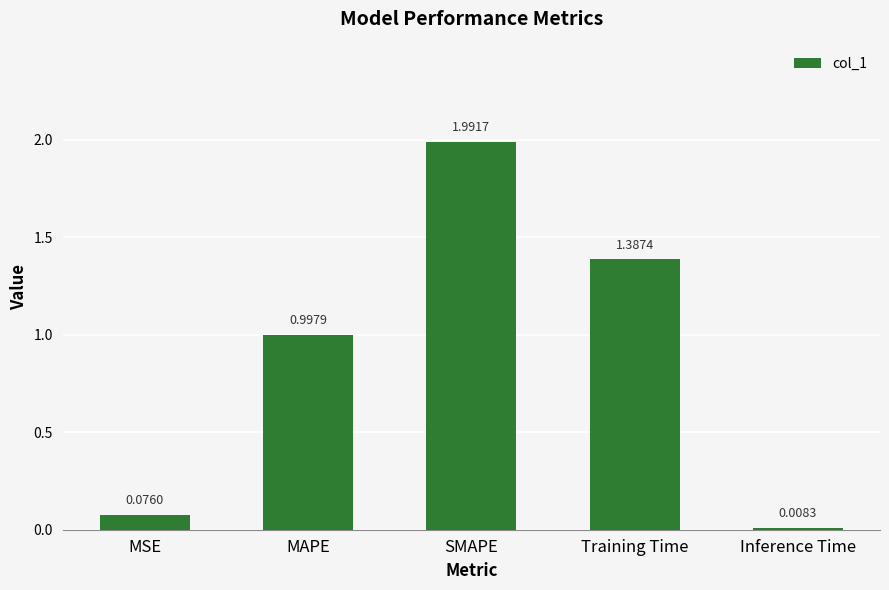

What is the label of the 5th bar from the right?

MSE